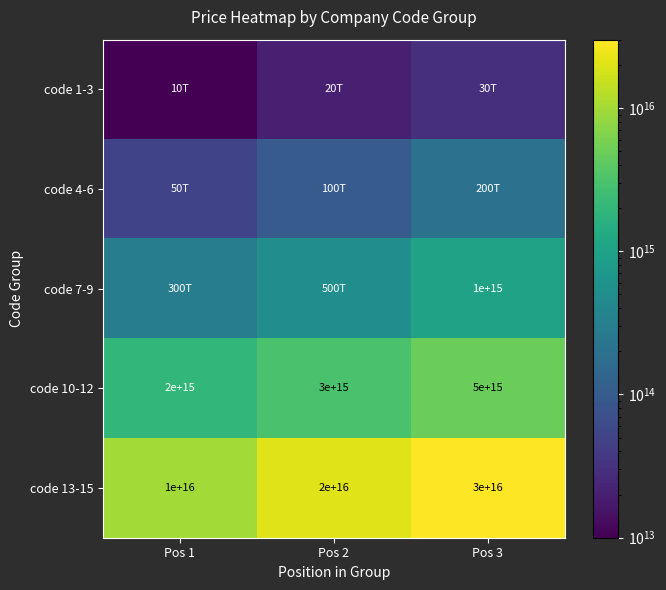

At which label does code 13-15 first exceed 20000000000000000?

Pos 3